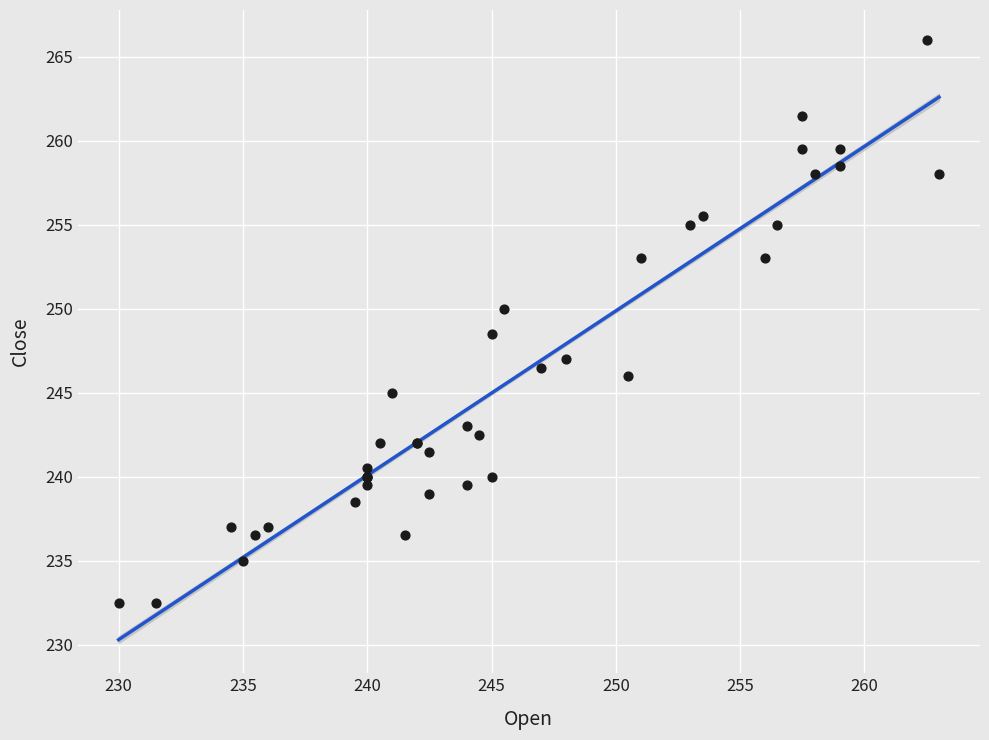

What Y value in the scatter plot is closest to 249?

248.5